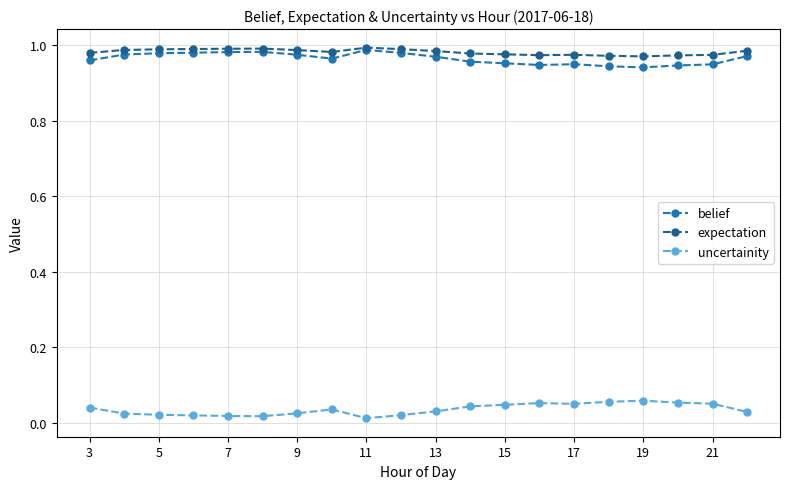

At how many categories does at least one series exceed 0?

20